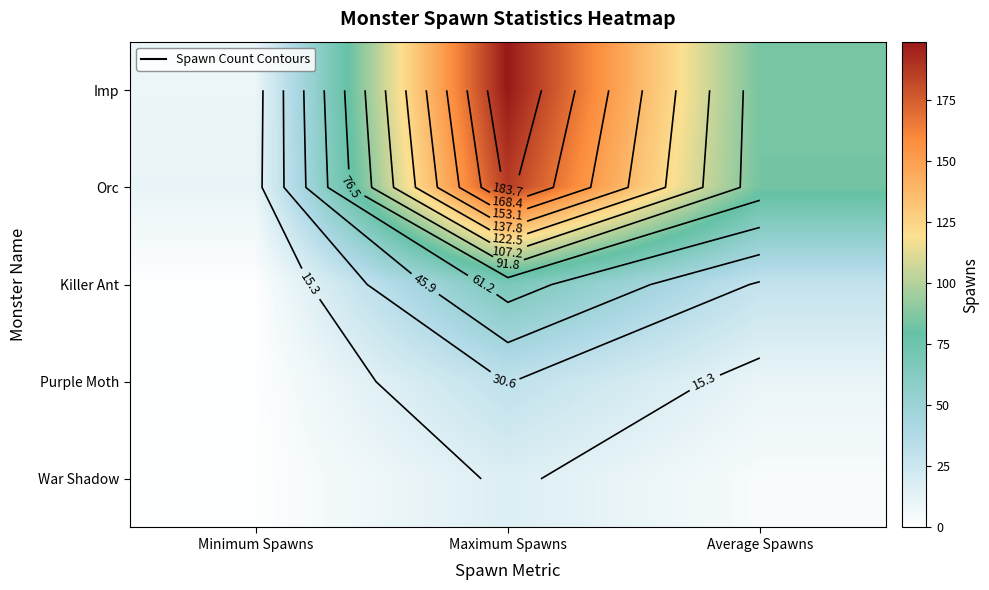

How many distinct data groups are displayed?

5